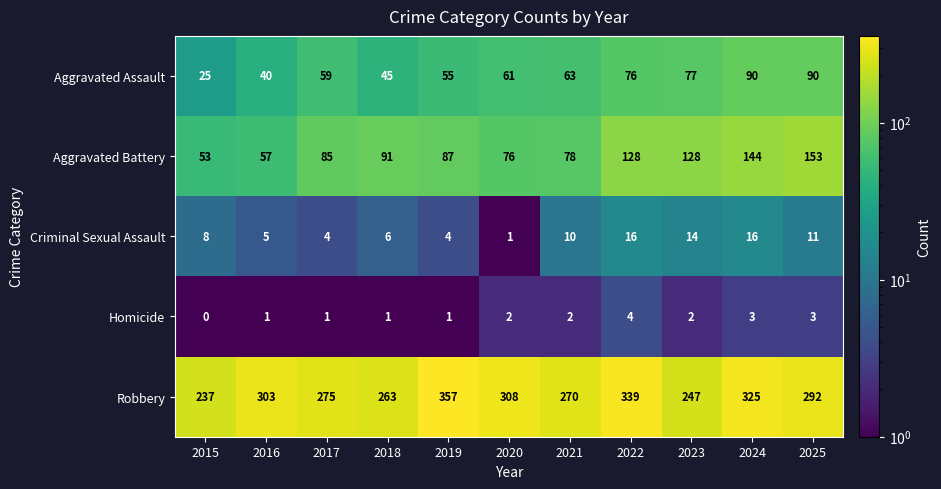

What is the total value across all series at 2022?

563